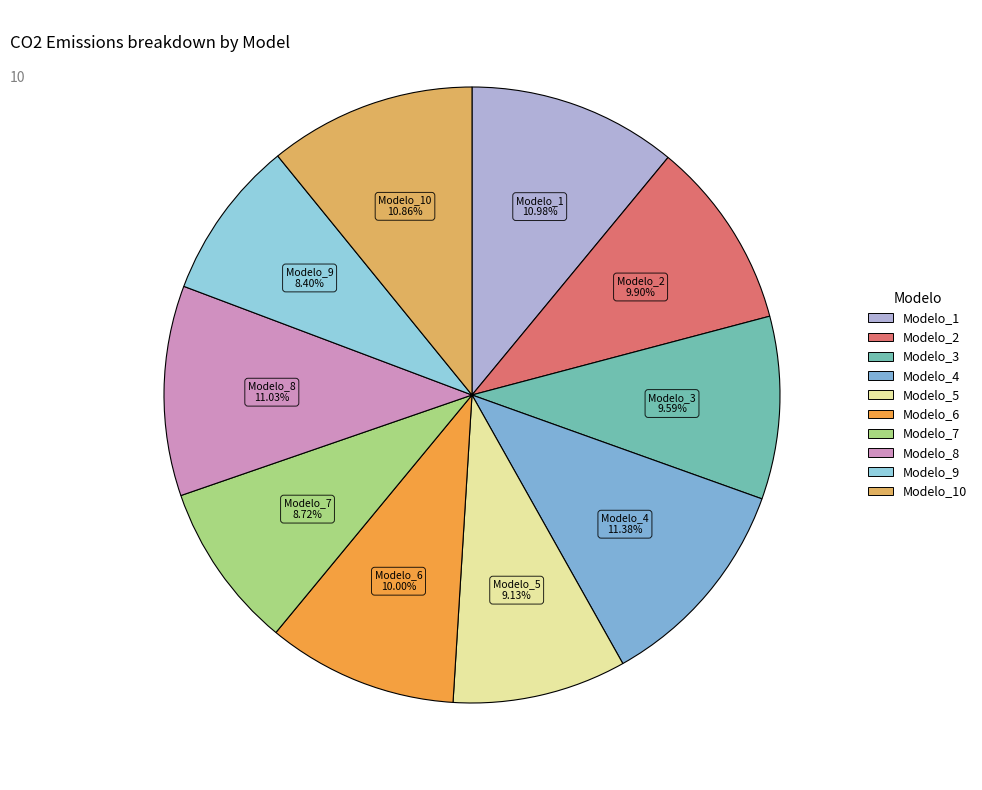

What is the smallest slice in the pie chart?

Modelo_9